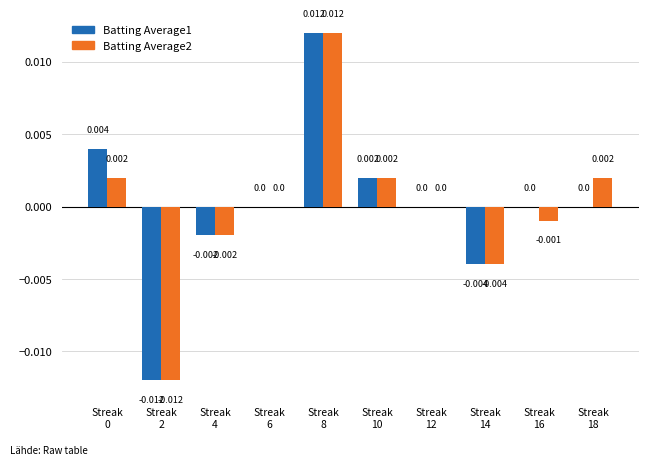

How many categories are shown in the chart?

10